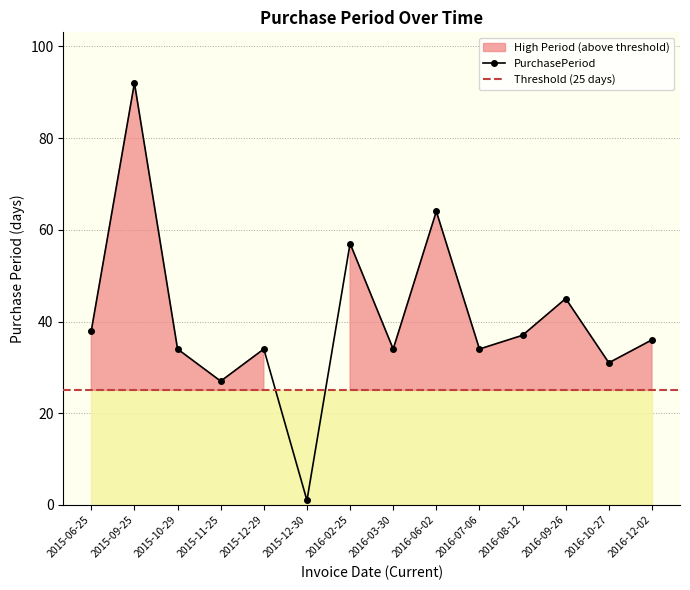

What is the value of the 9th point from the left?

64